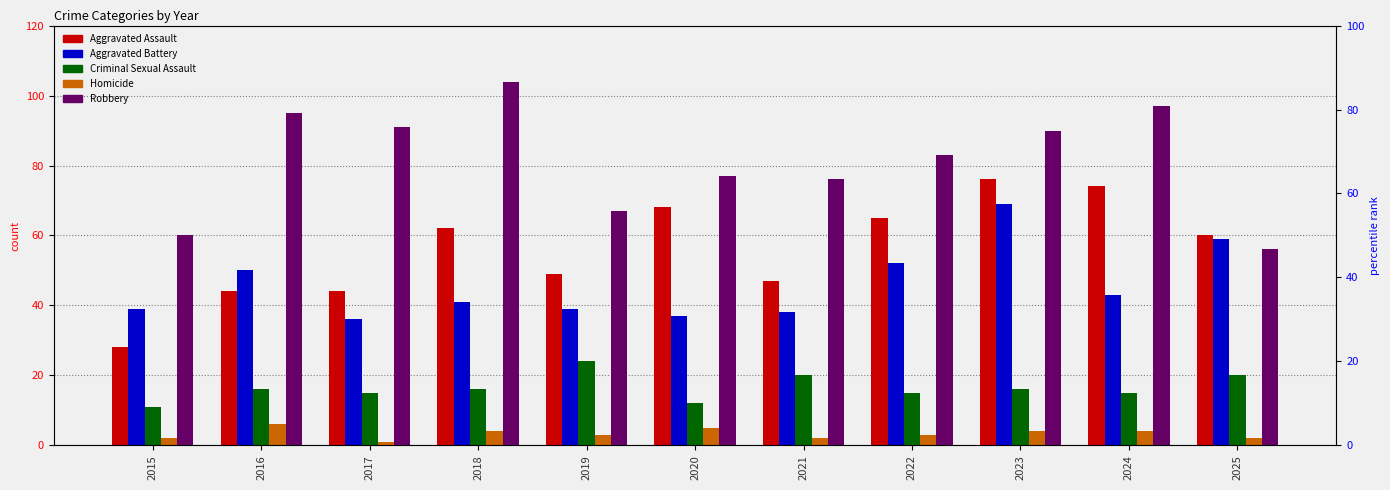

Where does the Aggravated Battery series first go above 41?

2016